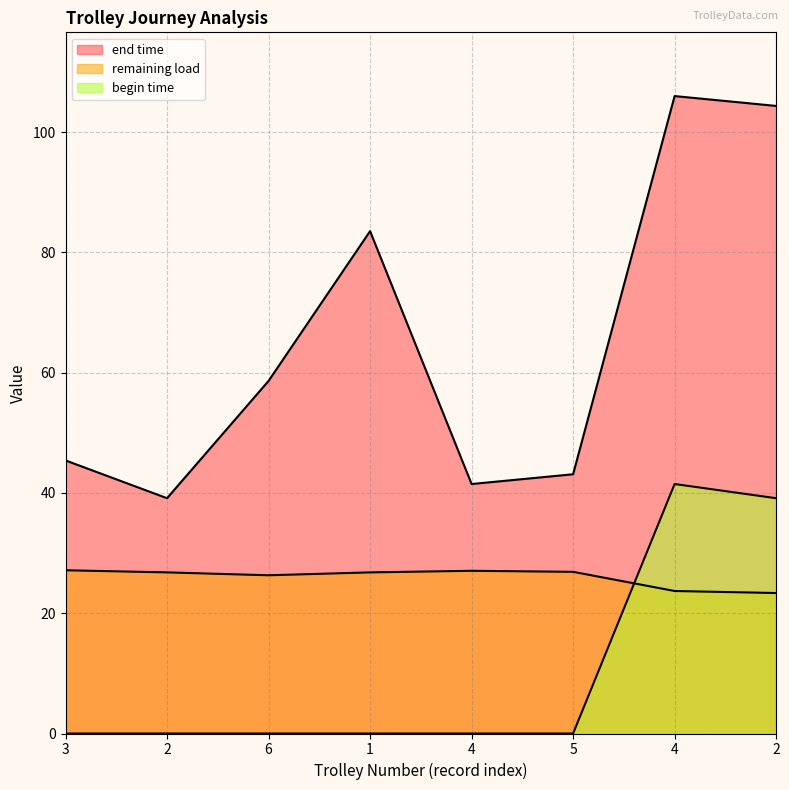

What is the difference between the highest and lowest values at 4?

41.5